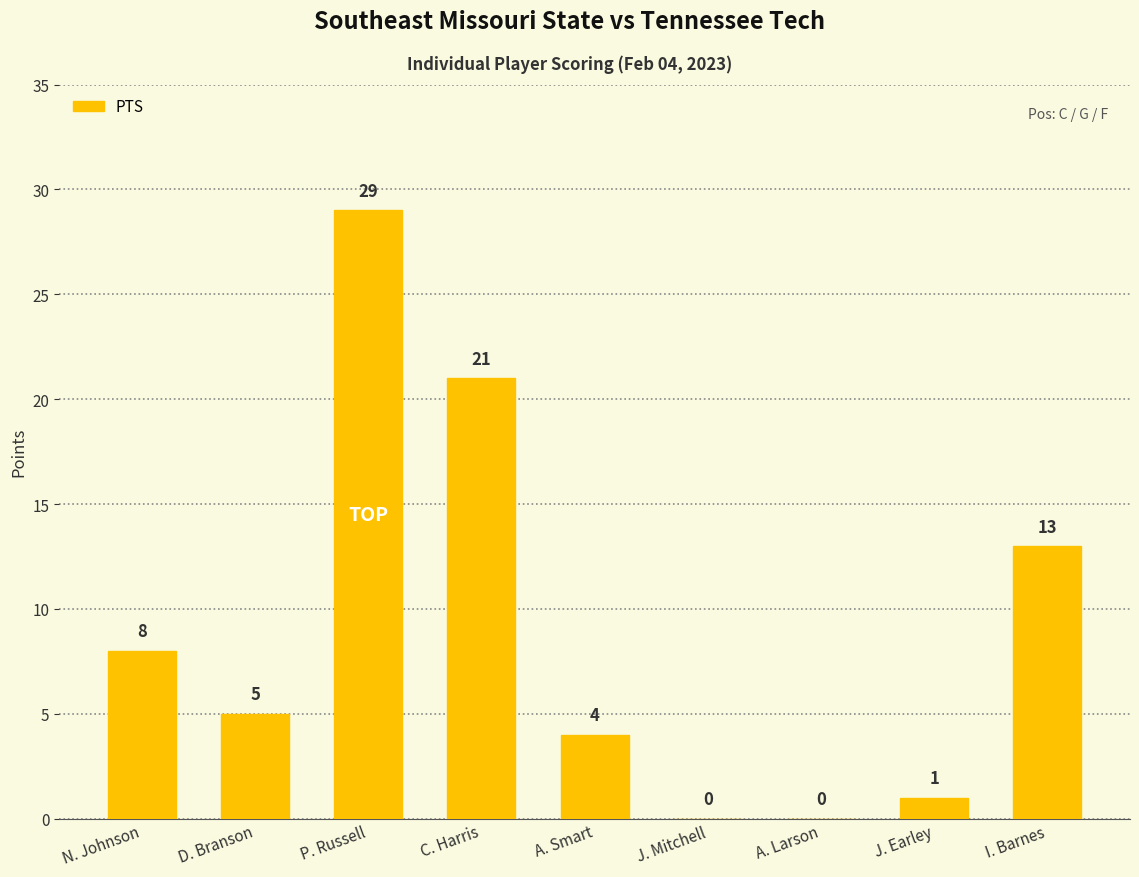

Is it true that the value at P. Russell is 29?

True